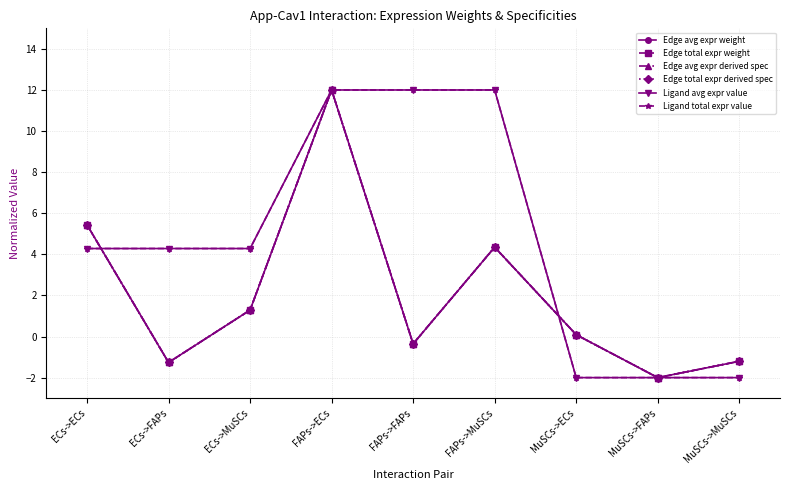

The value of Edge avg expr derived spec at MuSCs->ECs is 0.1. True or false?

False